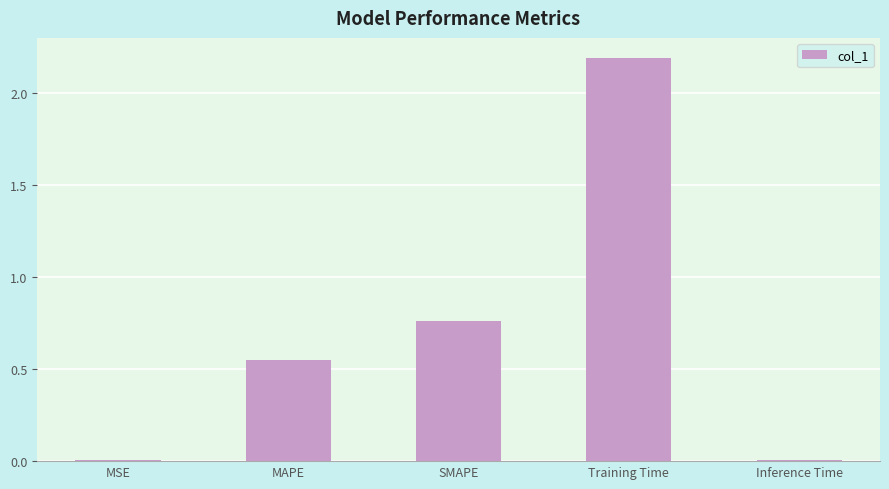

Between Inference Time and MAPE, which is larger?

MAPE